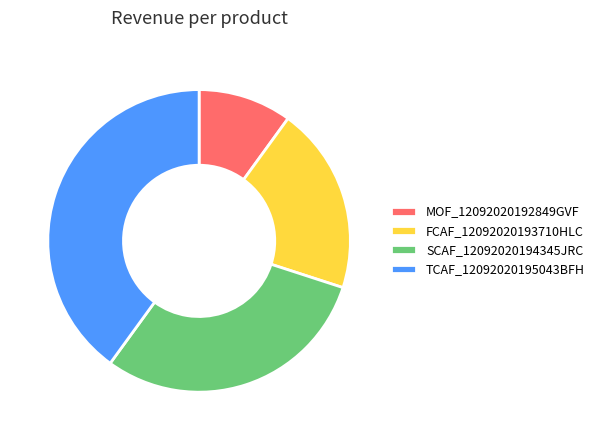

True or false: SCAF_12092020194345JRC accounts for 30% of the total.

True